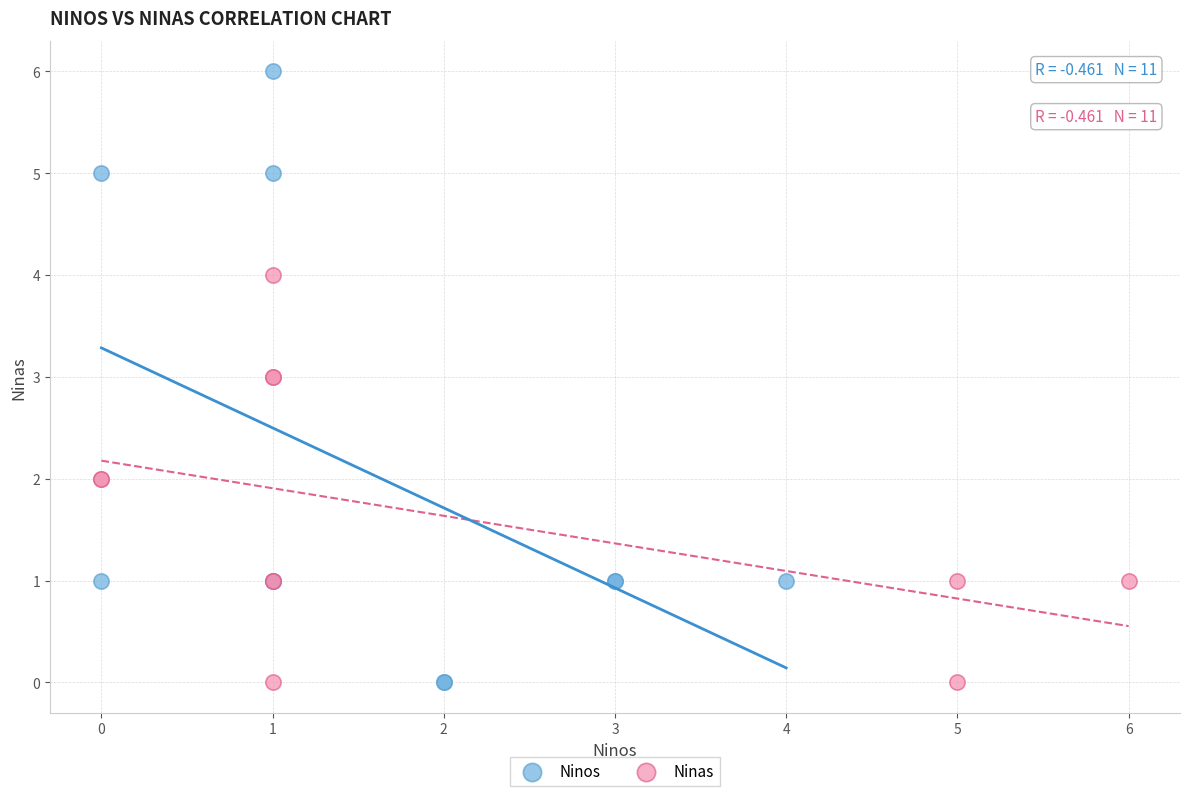

Which series reaches the maximum Y coordinate?

Ninos